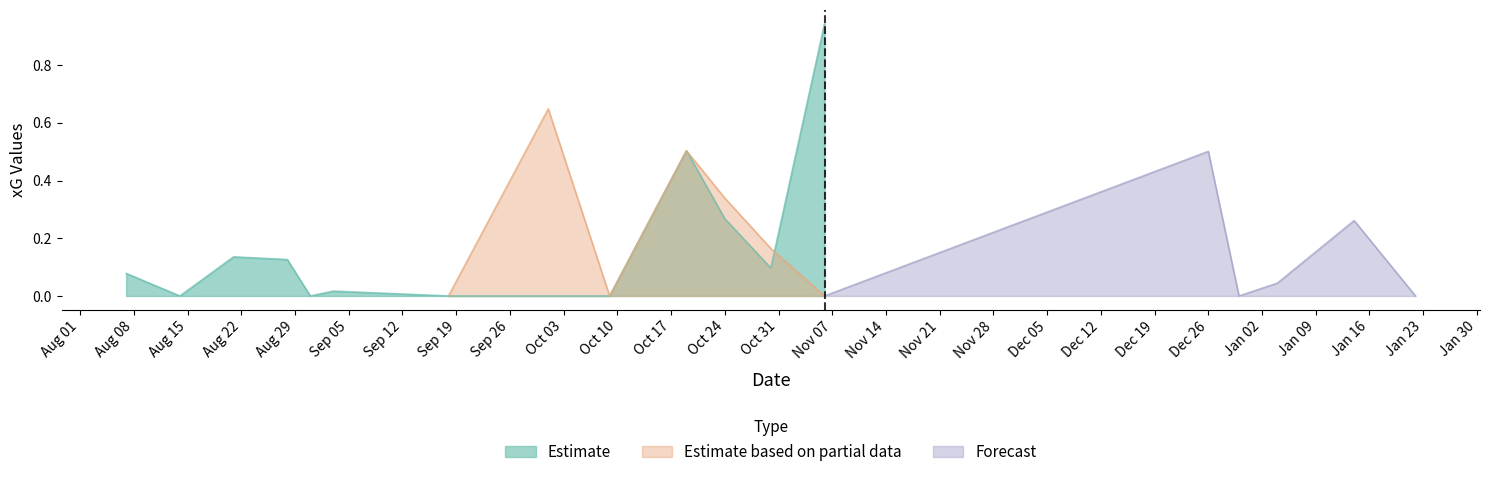

Which category has the highest value across all series?

2022-11-06